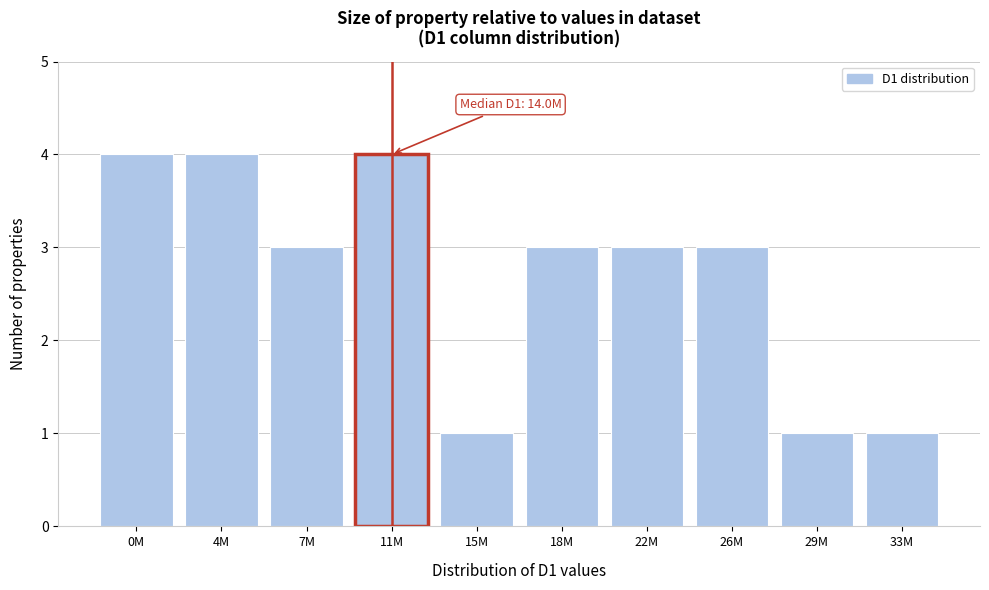

Reading left to right, extract all data points from this chart.

0M=4	4M=4	7M=3	11M=4	15M=1	18M=3	22M=3	26M=3	29M=1	33M=1